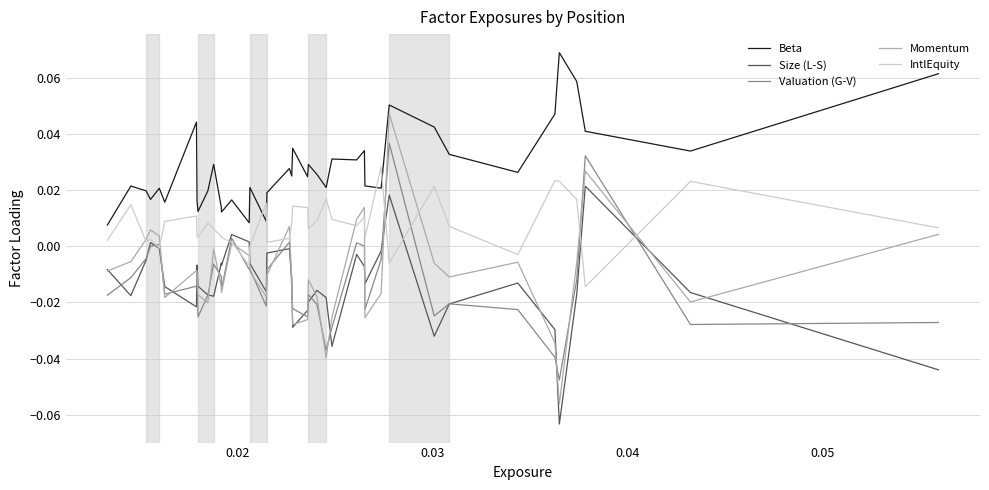

Which series has the widest spread of values?

Momentum